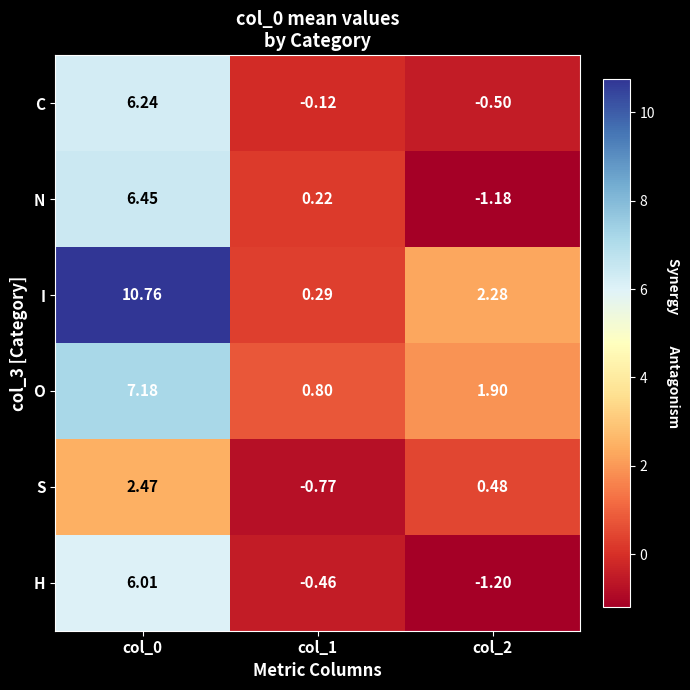

List the series in order of their peak value, lowest first.

S, H, C, N, O, I